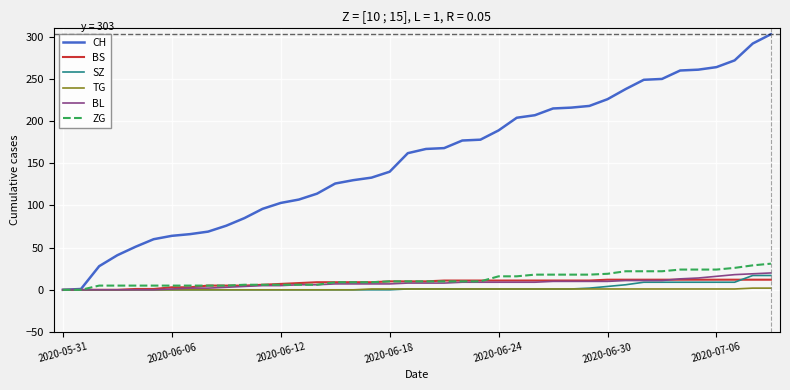

What is the maximum value for CH?

303